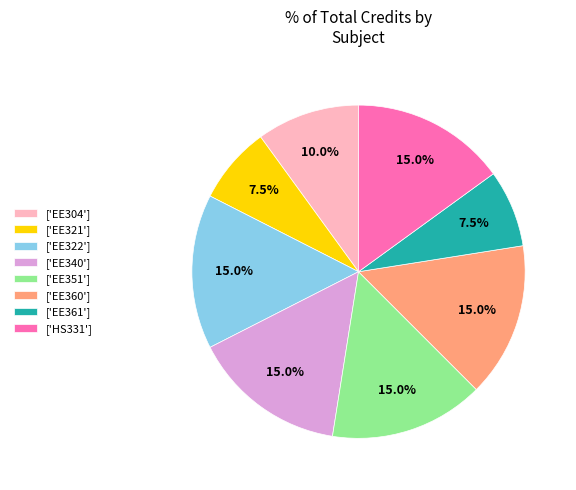

Approximately how many times larger is the value at ['EE360'] compared to ['HS331']?

1.0